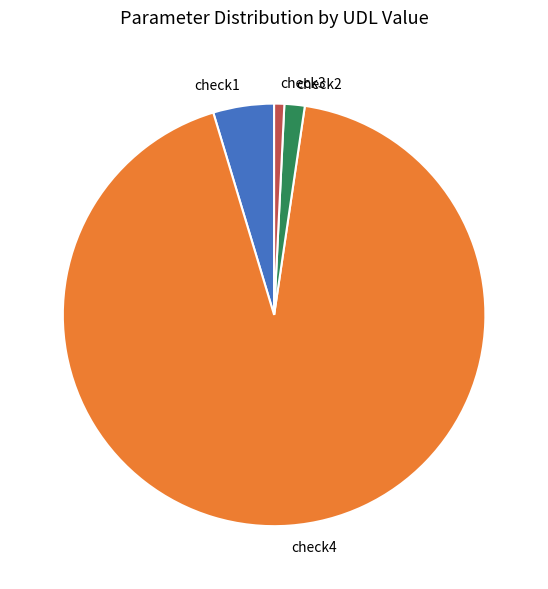

Between check3 and check2, which is larger?

check2